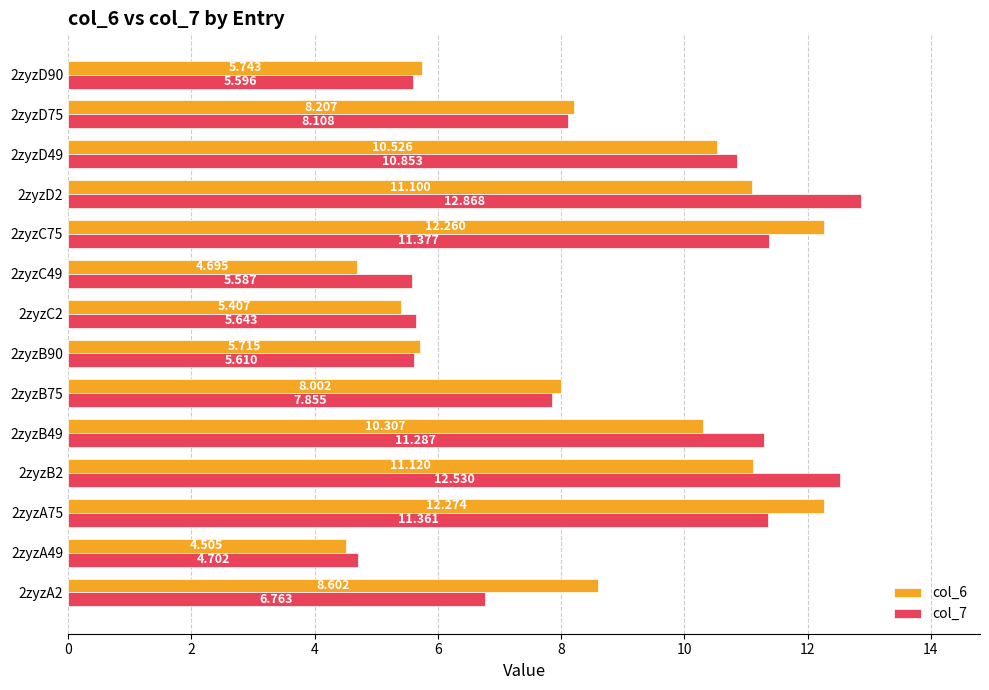

What is the difference between the maximum and minimum values in the col_6 series?

7.8